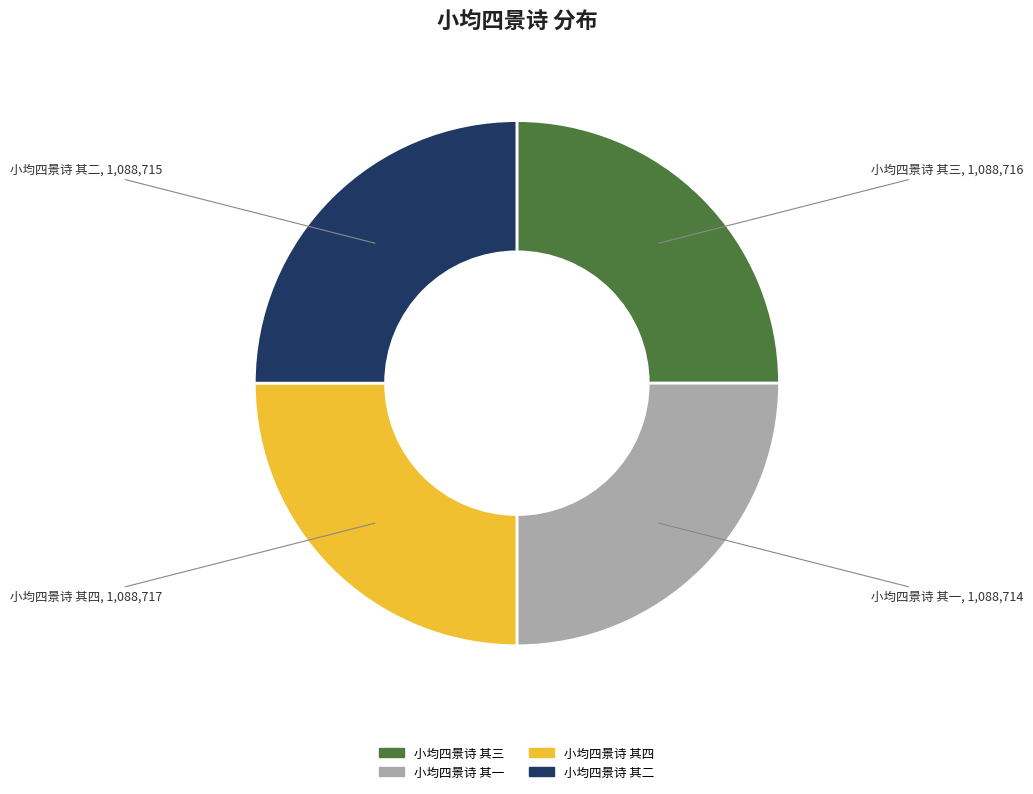

True or false: 小均四景诗 其二 accounts for 25% of the total.

True